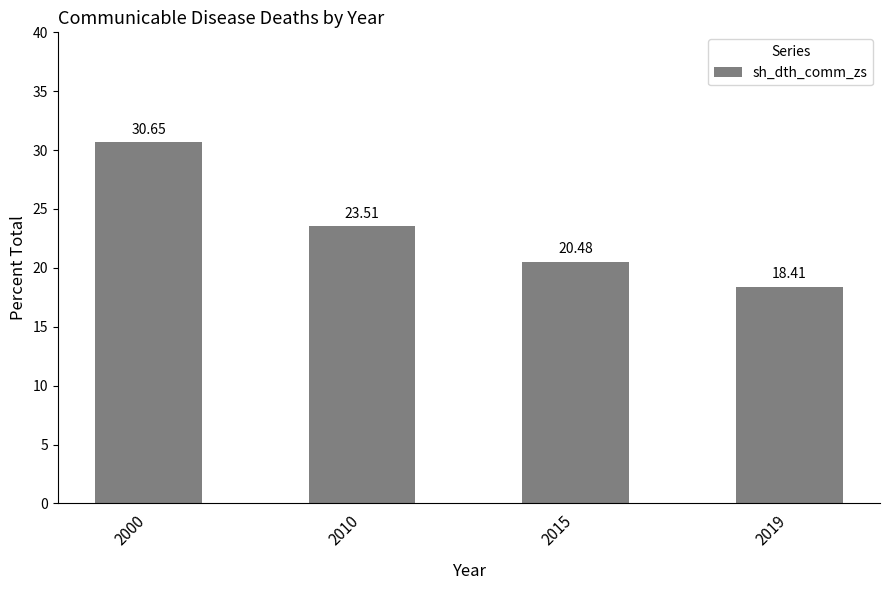

Rank the categories by value from highest to lowest.

2000, 2010, 2015, 2019